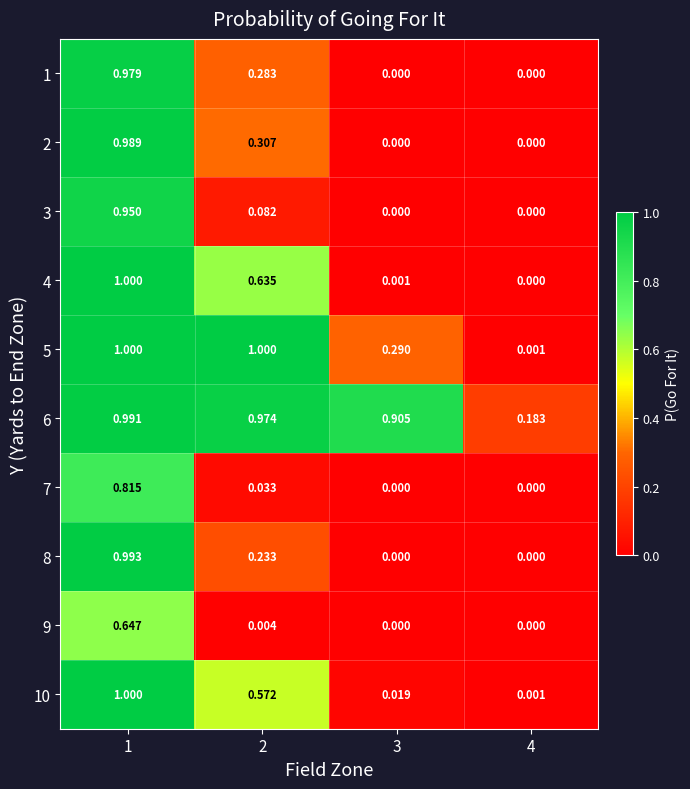

What is the difference between the highest and lowest values at 2?

1.0